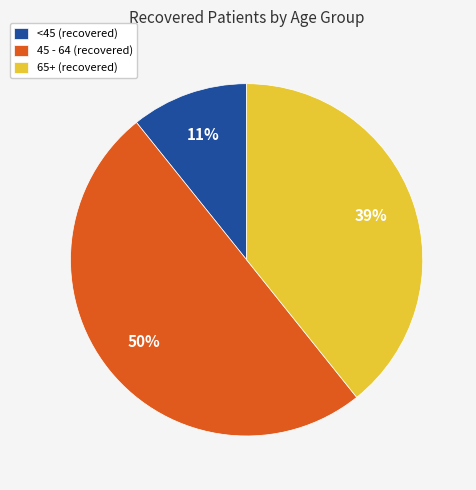

Do 45 - 64 (recovered) and <45 (recovered) together represent more than half of the pie?

Yes